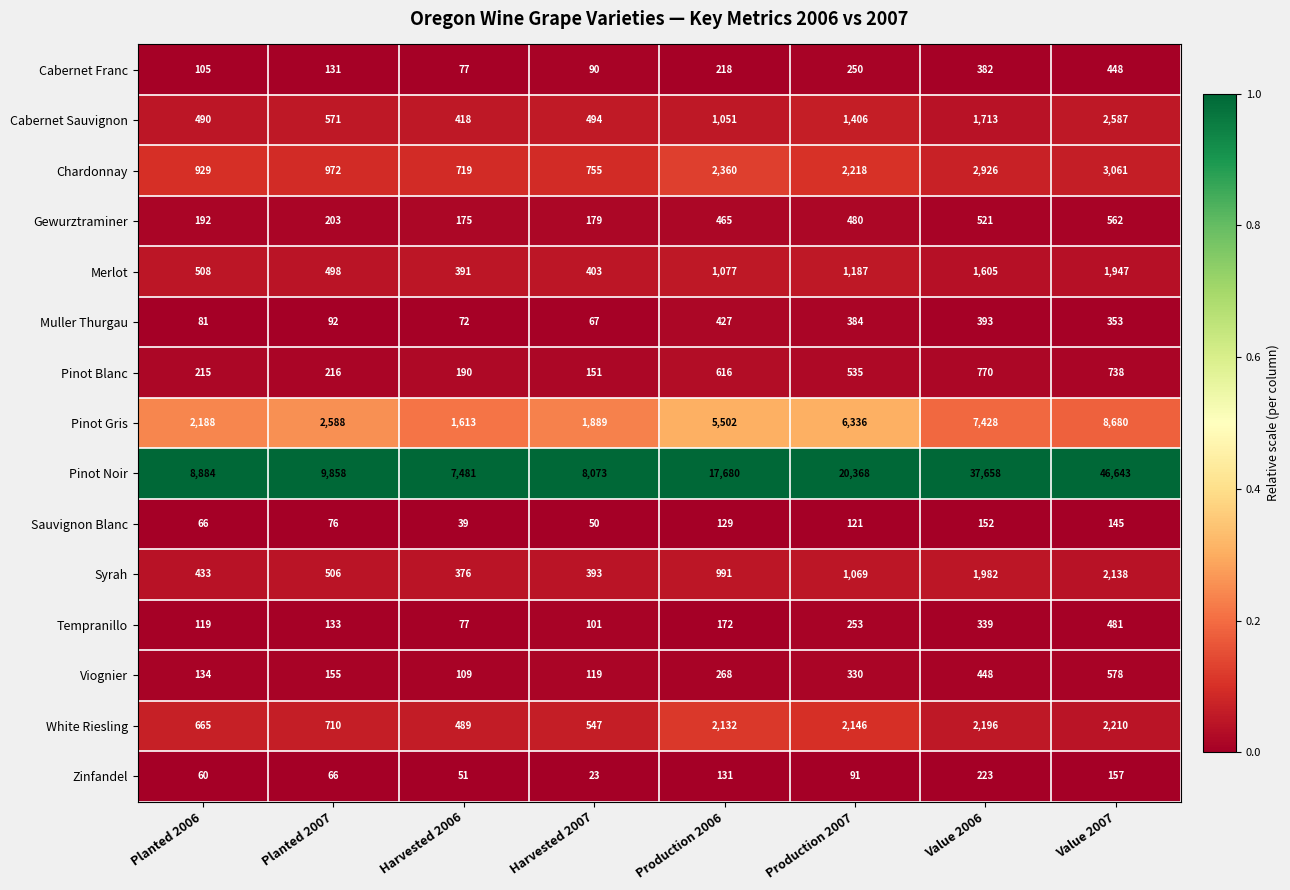

Which series has the largest total across all categories?

Pinot Noir